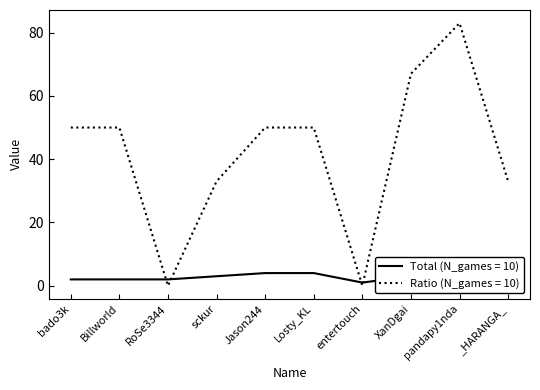

What is the difference between the maximum and minimum values in the Total series?

5